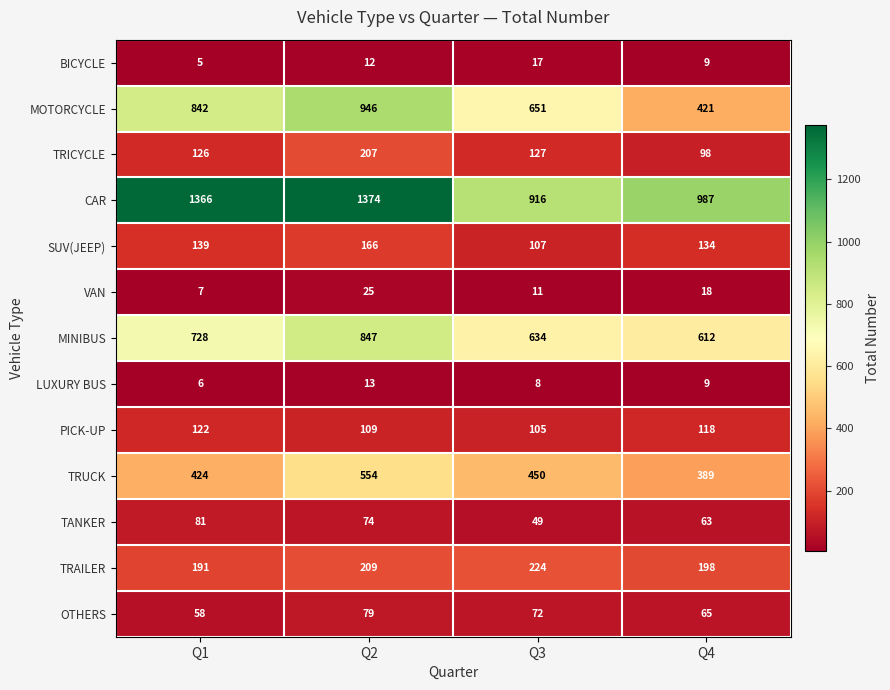

Which series has the largest range (max minus min)?

MOTORCYCLE